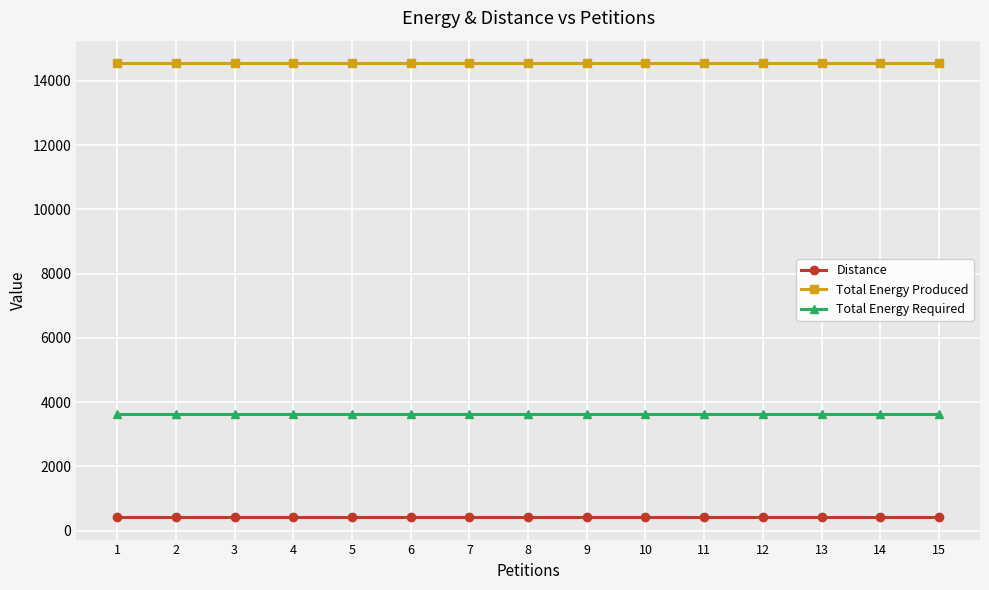

Is it true that Distance equals 432 at 4?

True